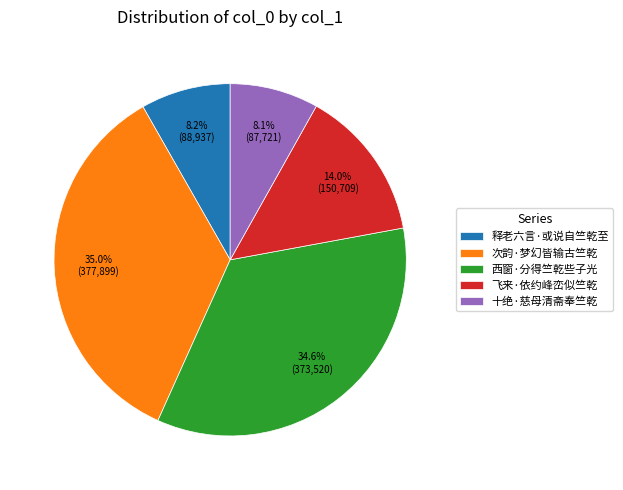

Is 西窗·分得竺乾些子光 the majority of the pie?

No